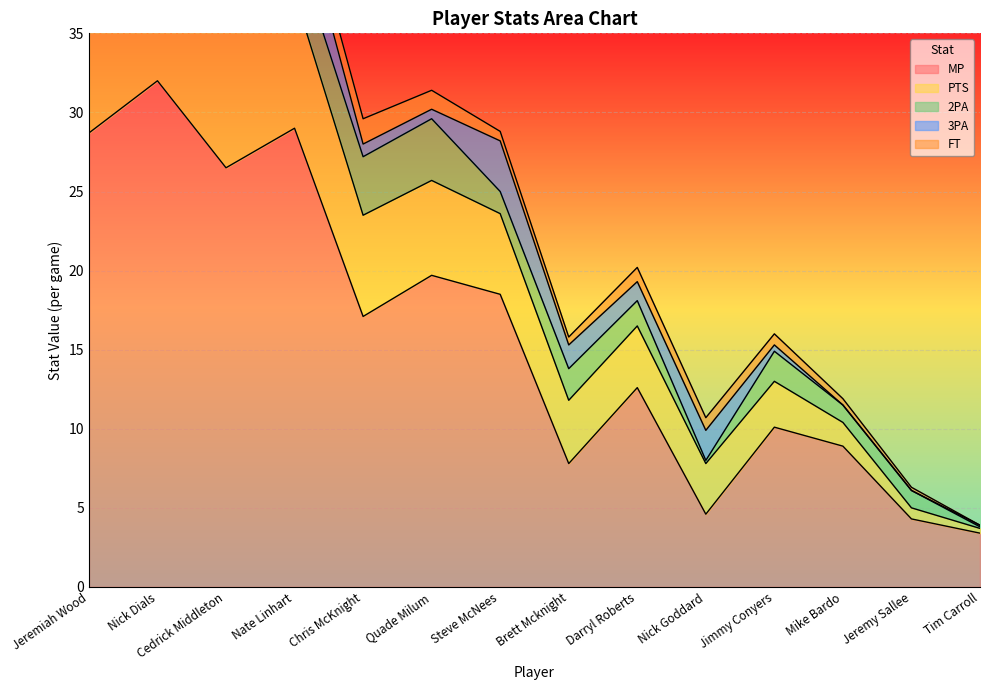

What is the difference between the maximum and minimum values in the PTS series?

13.8